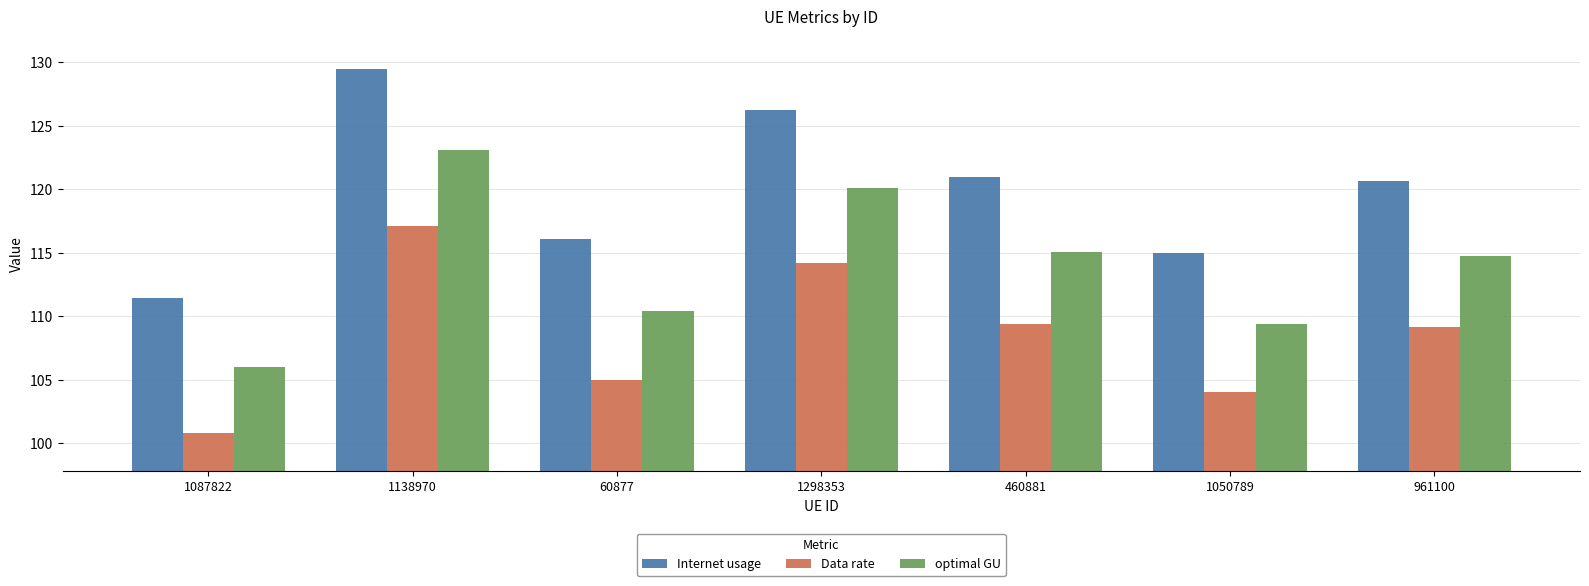

Is the value of Data rate at 1138970 greater than the value of Internet usage at 60877?

Yes